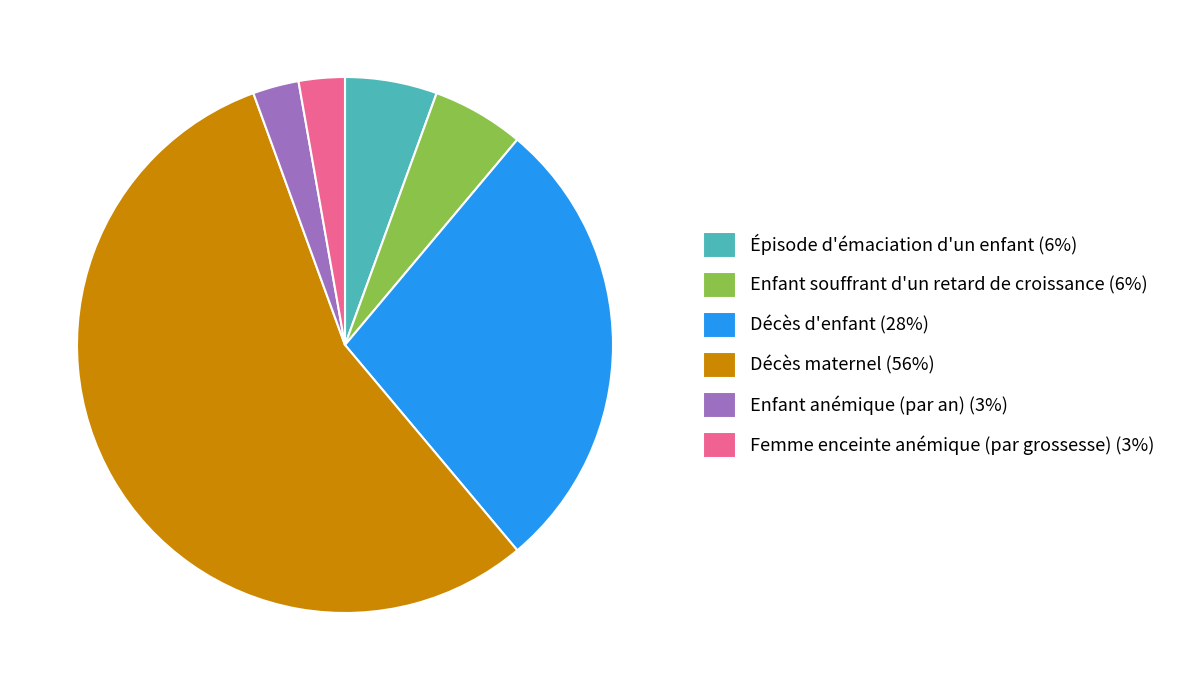

Approximately how many times larger is the value at Enfant souffrant d'un retard de croissance compared to Décès maternel?

0.1